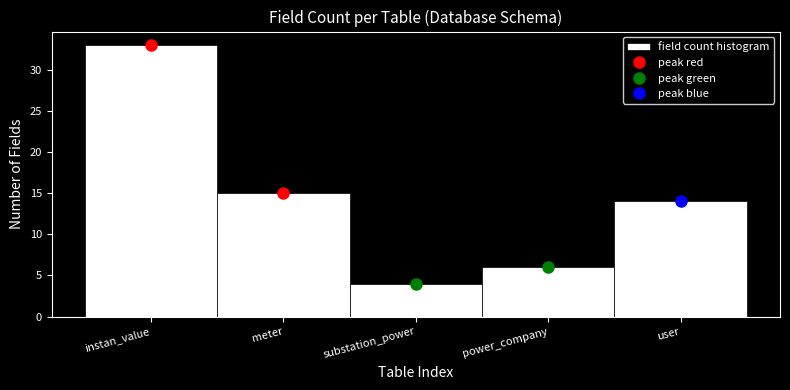

How many data points are less than 14?

2